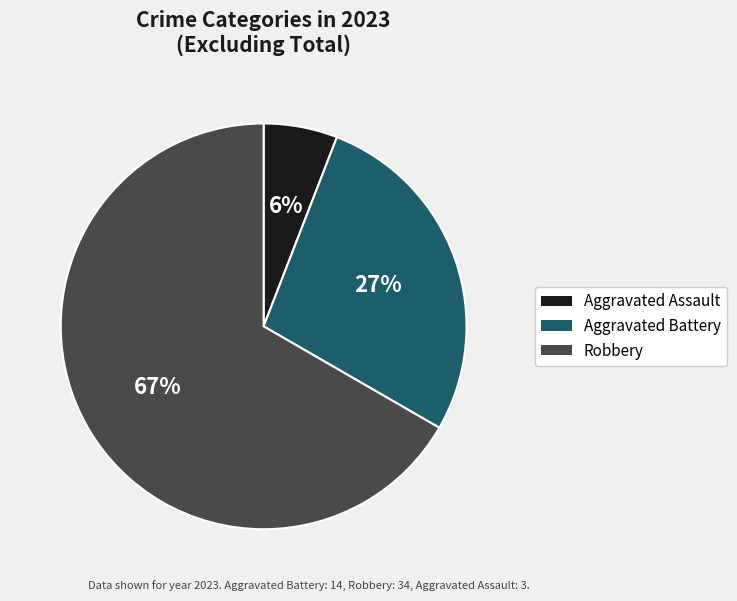

How many slices are in this pie chart?

3